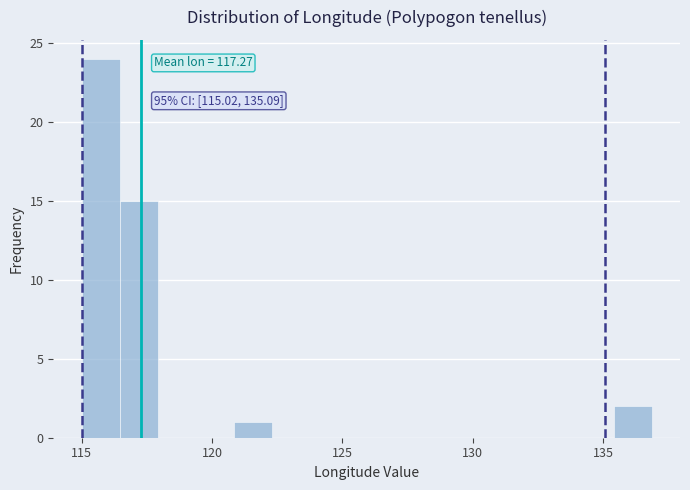

Around what value on the x-axis is the tallest bar? Give the approximate position of its centre, as read against the axis.

115.5